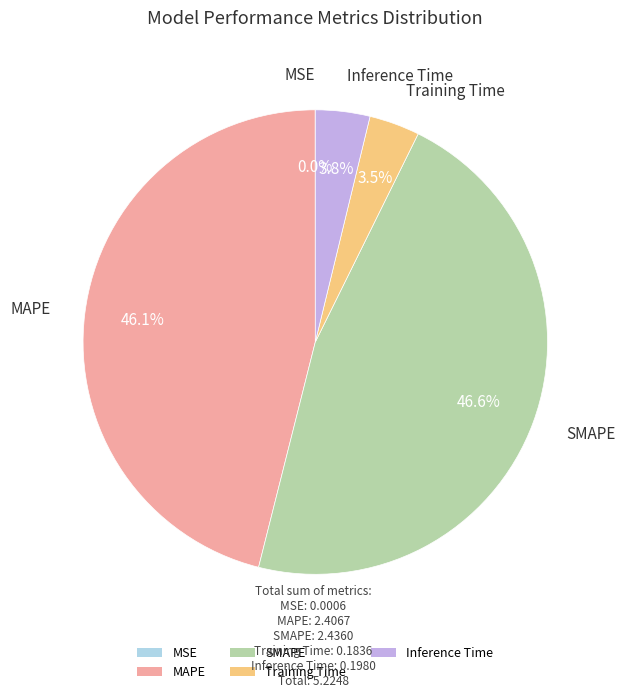

Does any single category account for the majority?

No